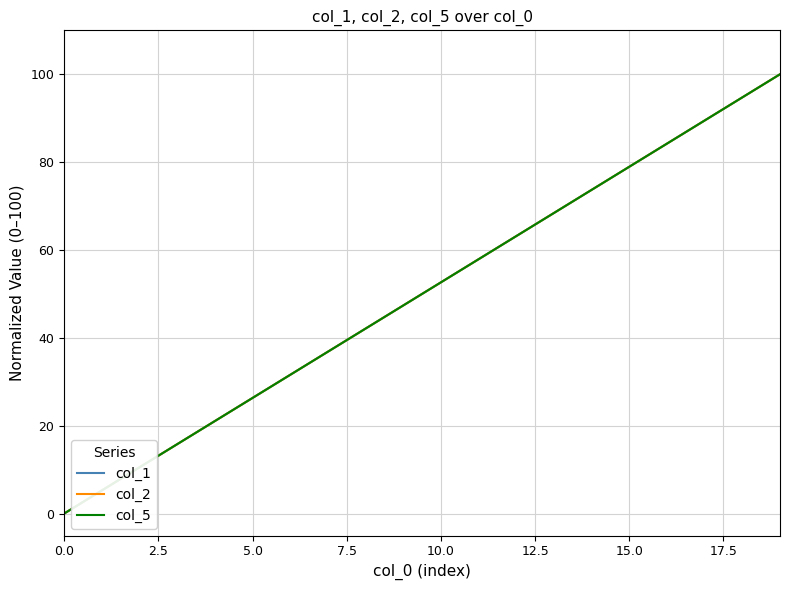

What are all the series names shown in the legend?

col_1, col_2, col_5